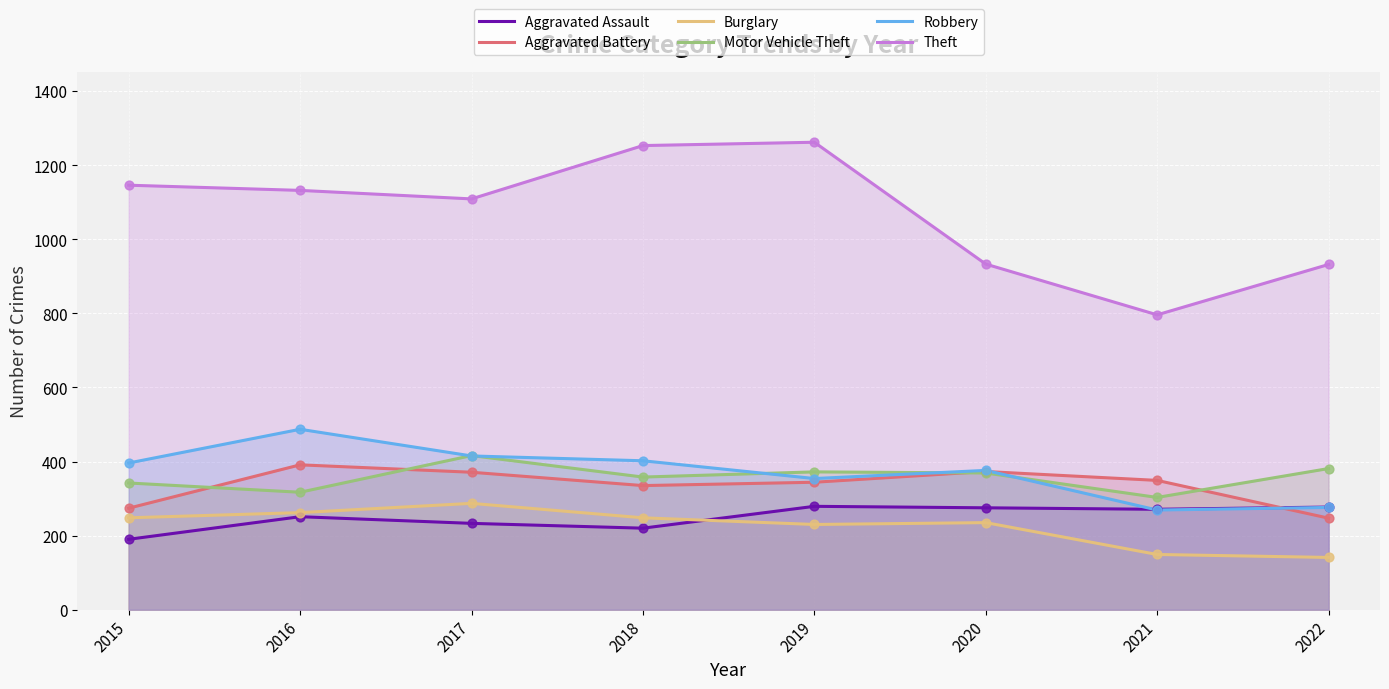

Which series contains the lowest Y value?

Burglary